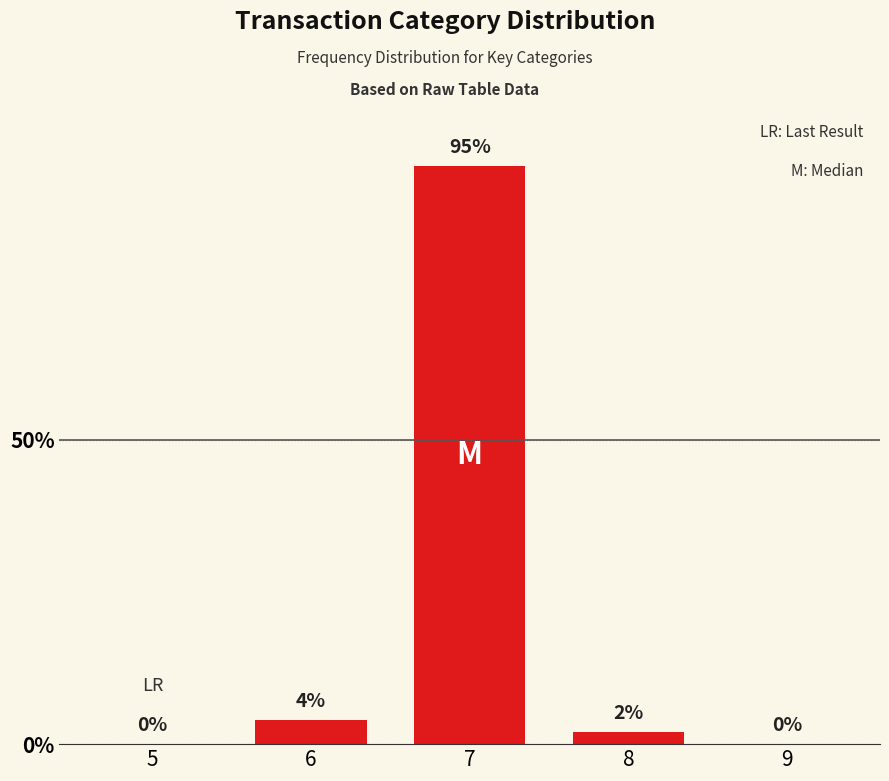

Reading left to right, extract all data points from this chart.

5=0	6=4	7=95	8=2	9=0